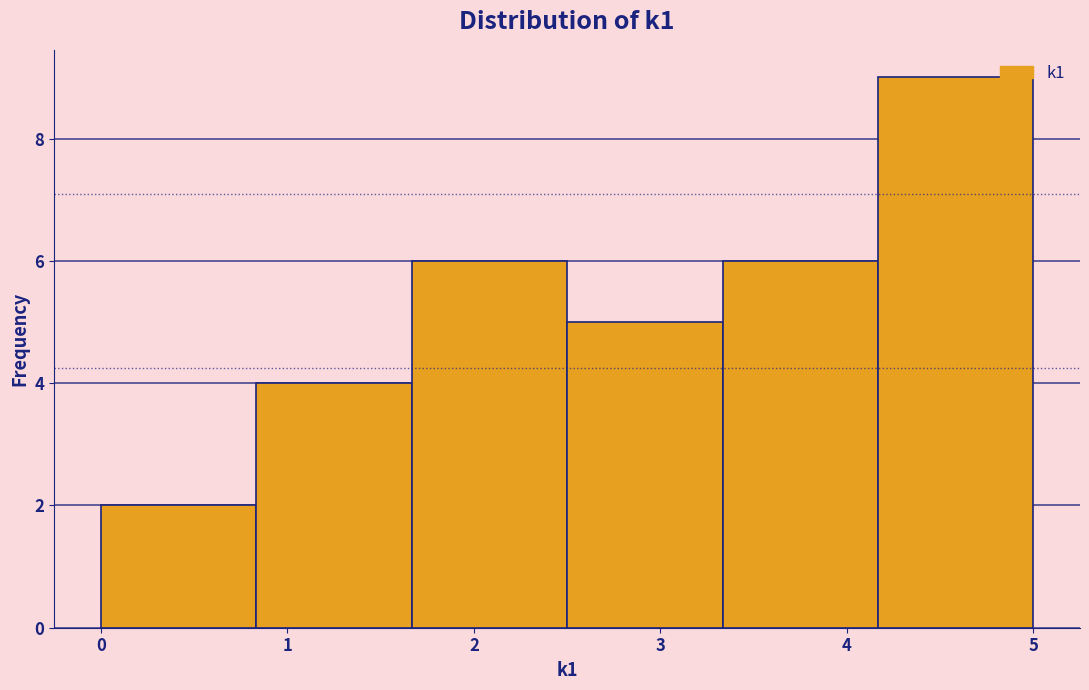

Over which range of the x-axis is the bar tallest?

4.2 to 5.0